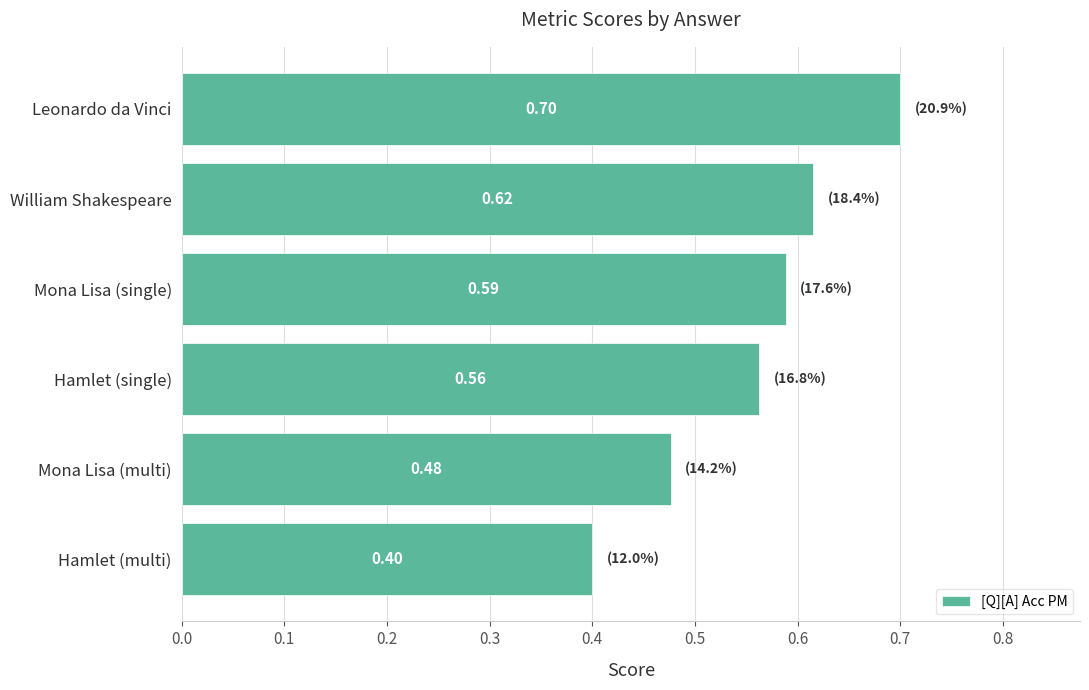

Between Hamlet (single) and Mona Lisa (multi), which is larger?

Hamlet (single)